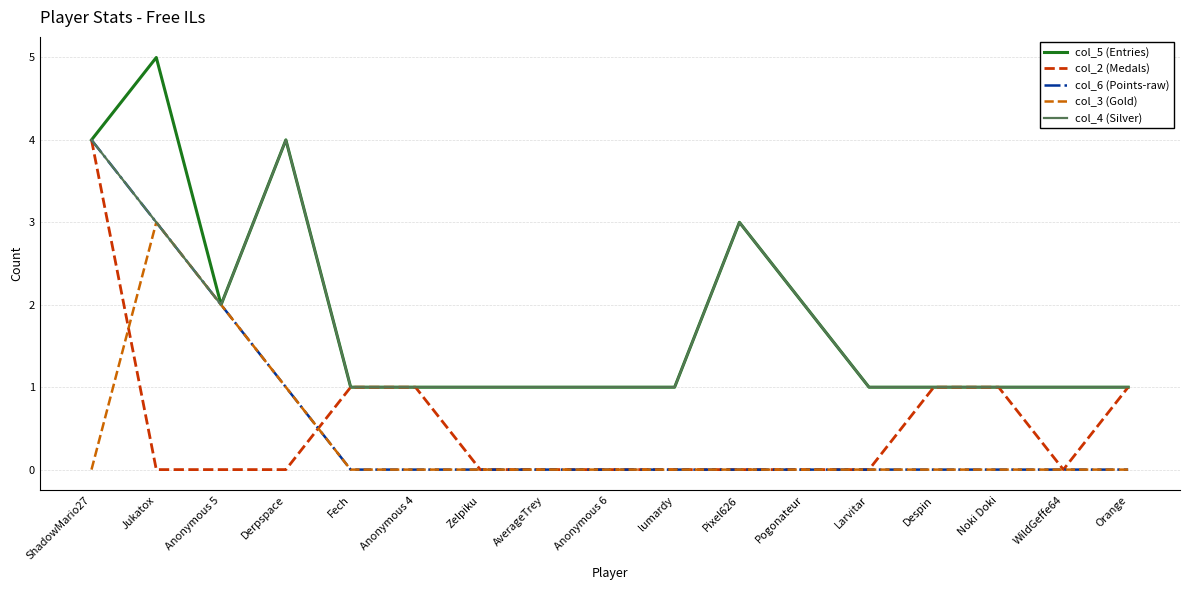

The col_6 (Points-raw) series shows 0 at lumardy. True or false?

True